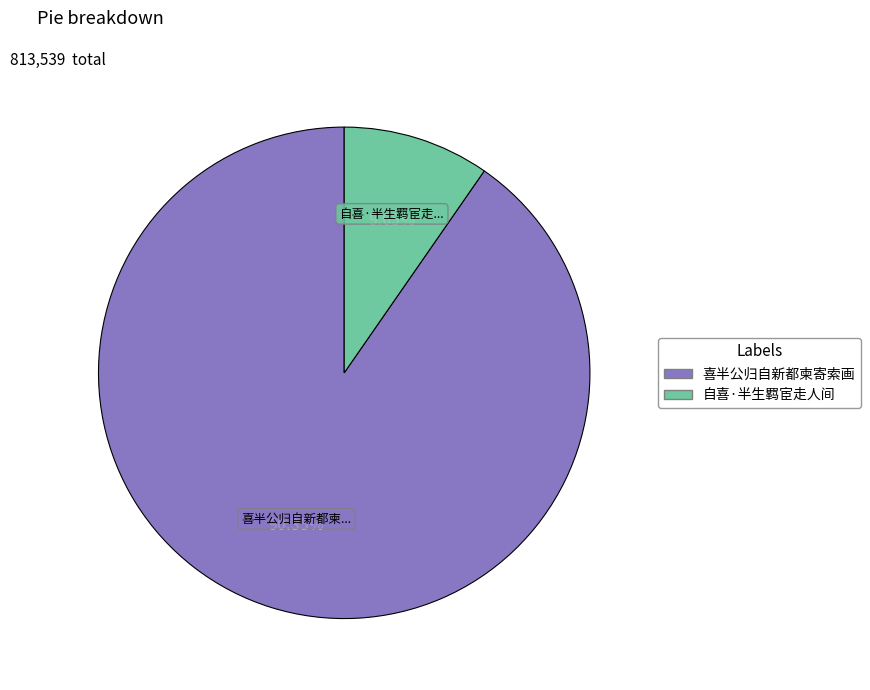

Is it true that 喜半公归自新都柬寄索画 is 90% of the pie?

True